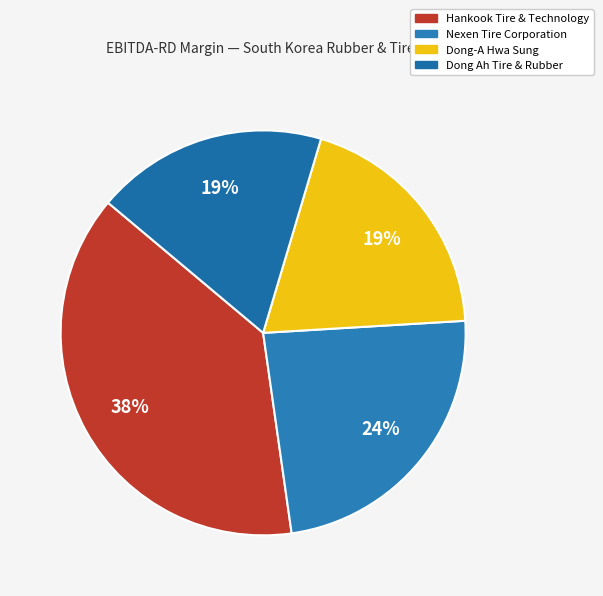

To the nearest percent, what is the average slice percentage?

25%